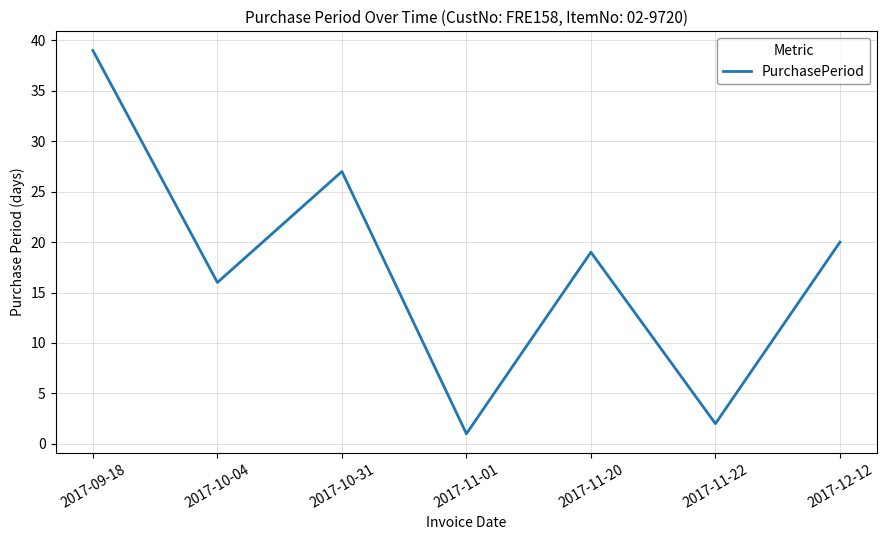

Count the number of data series in this chart.

1